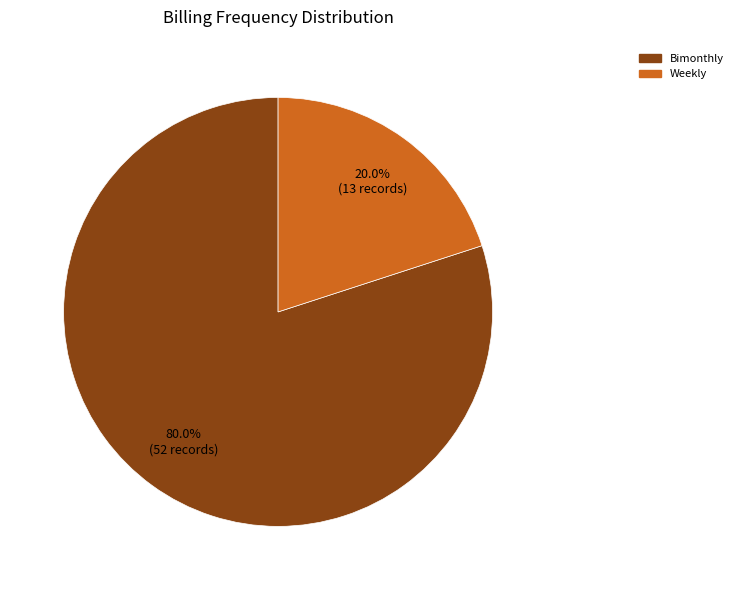

To the nearest percent, what percentage of the pie is Bimonthly?

80%